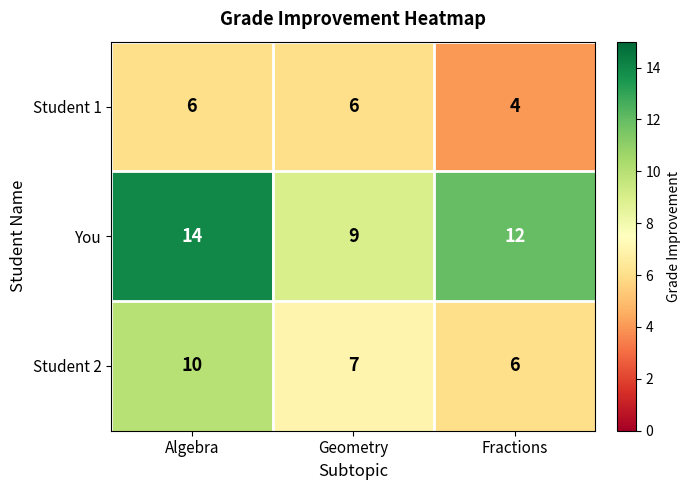

What is the difference between the maximum and minimum values in the Student 2 series?

4